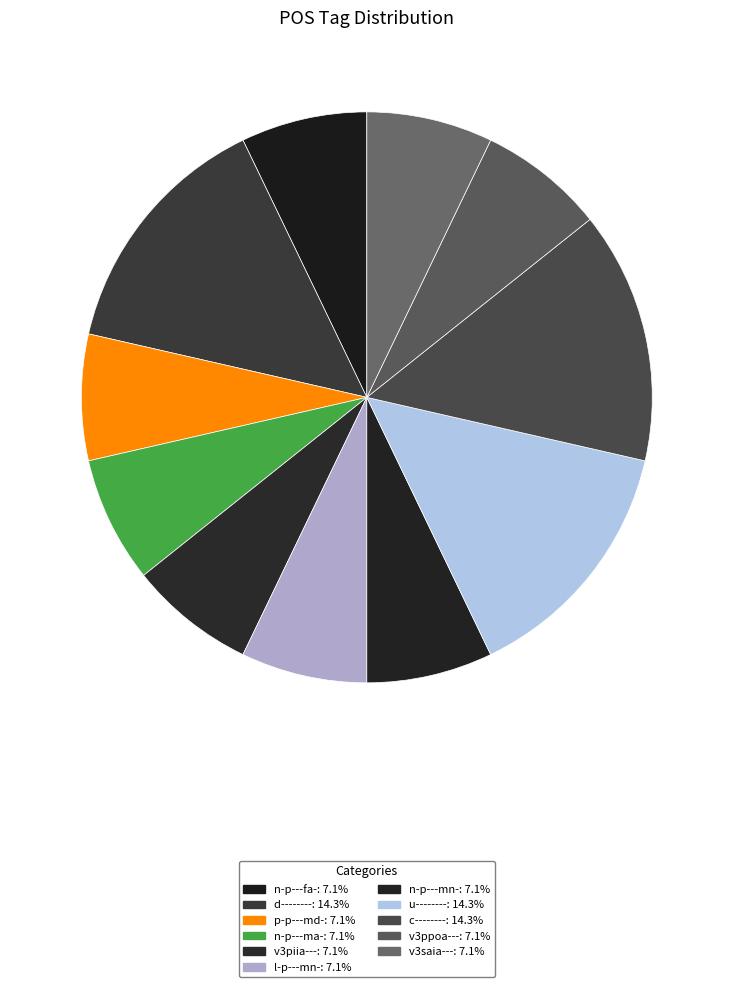

How many slices are in this pie chart?

11